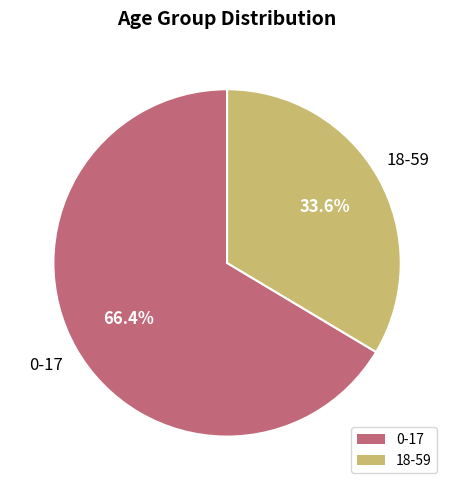

True or false: 18-59 accounts for 34% of the total.

True